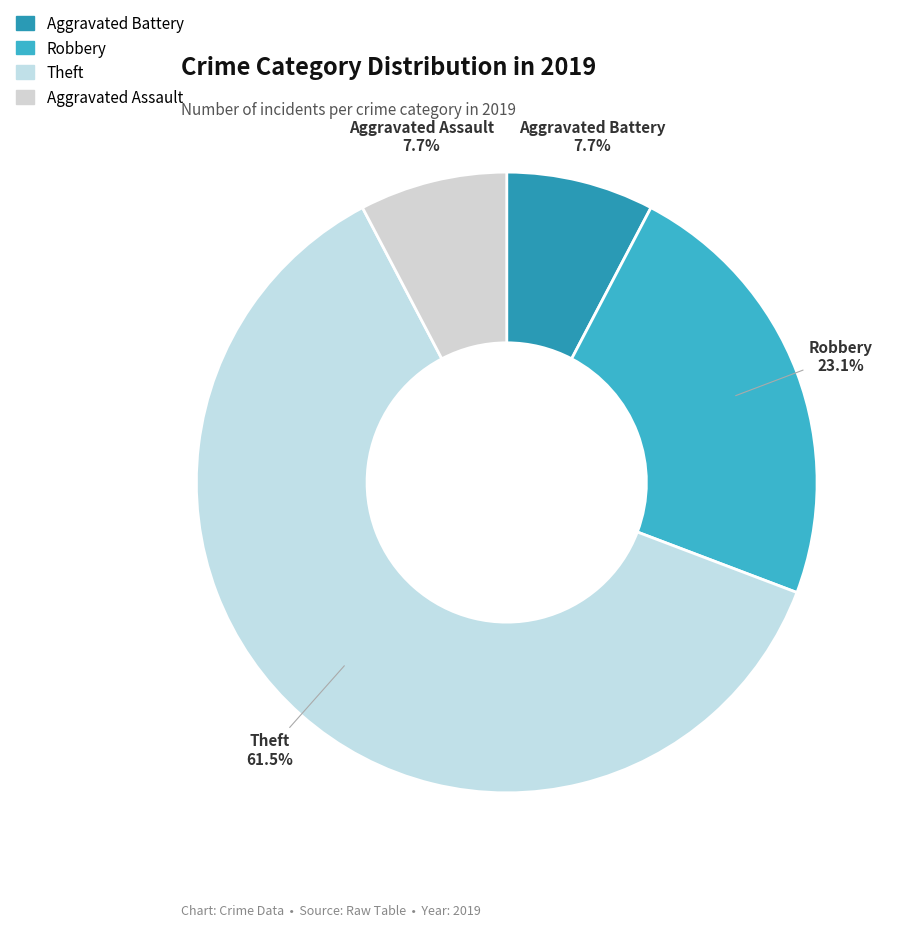

What is the largest slice in the pie chart?

Theft